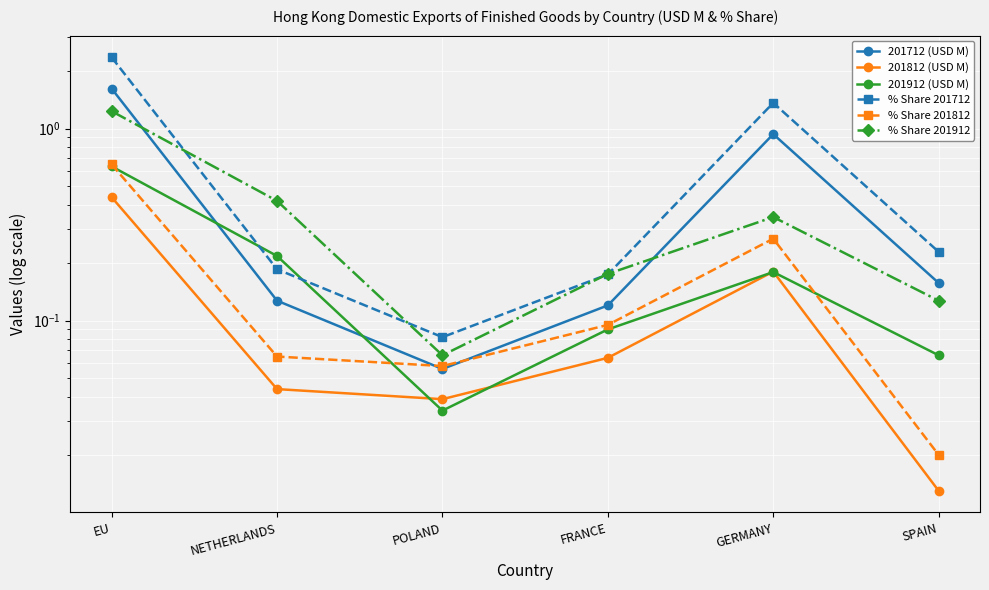

What is the spread (max minus min) of values at NETHERLANDS?

0.4